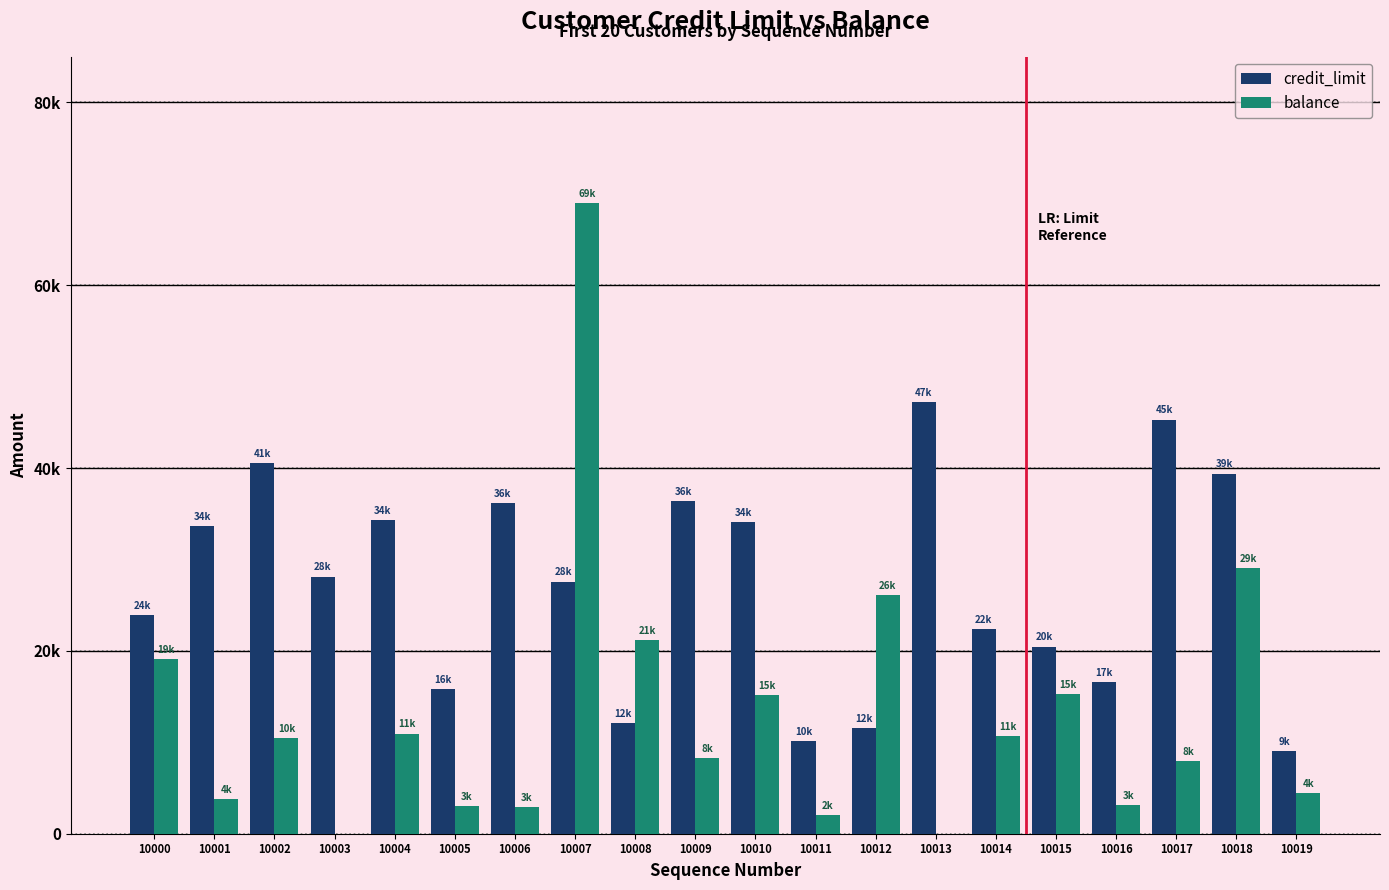

At which label does credit_limit first exceed 28138?

10001